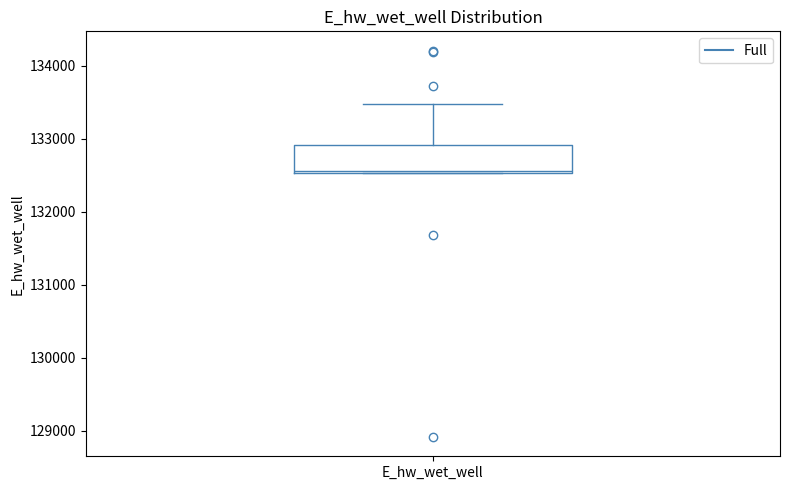

Where does the upper whisker of the box for E_hw_wet_well end on the y-axis? The values are not printed on the chart, so give them approximately, as read against the axis.

133500